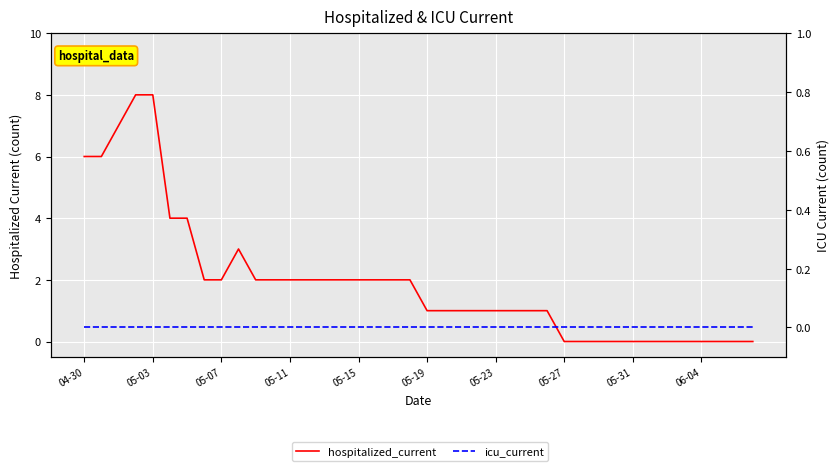

Which series has the largest total across all categories?

hospitalized_current